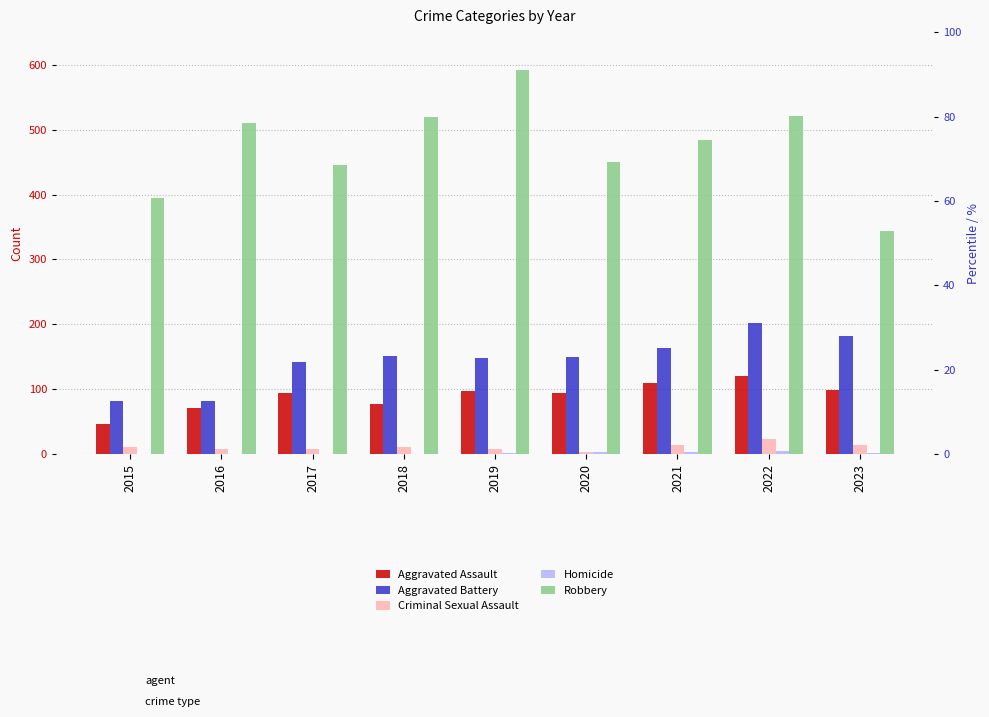

What are all the series names shown in the legend?

Aggravated Assault, Aggravated Battery, Criminal Sexual Assault, Homicide, Robbery